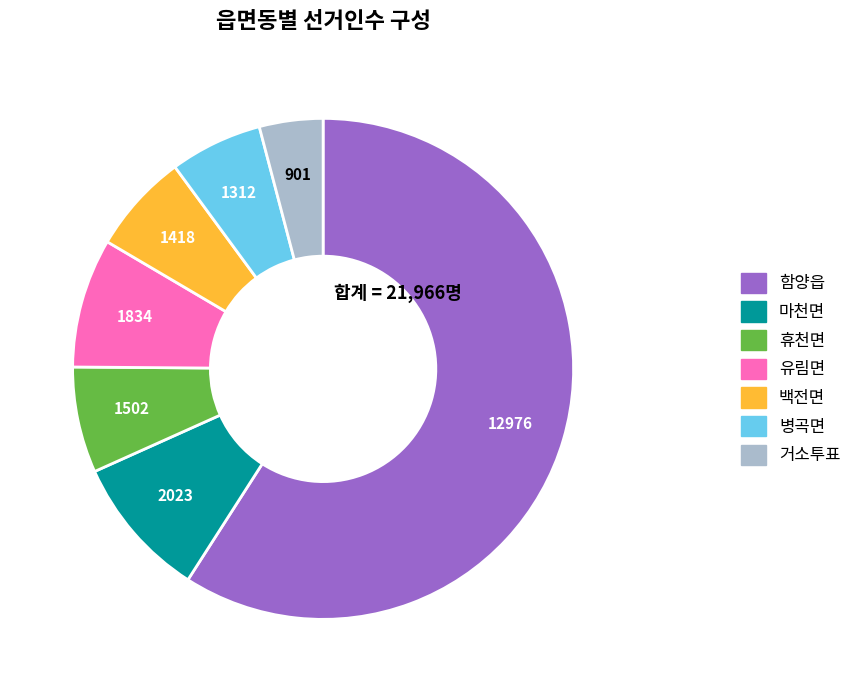

Which category accounts for the majority?

함양읍